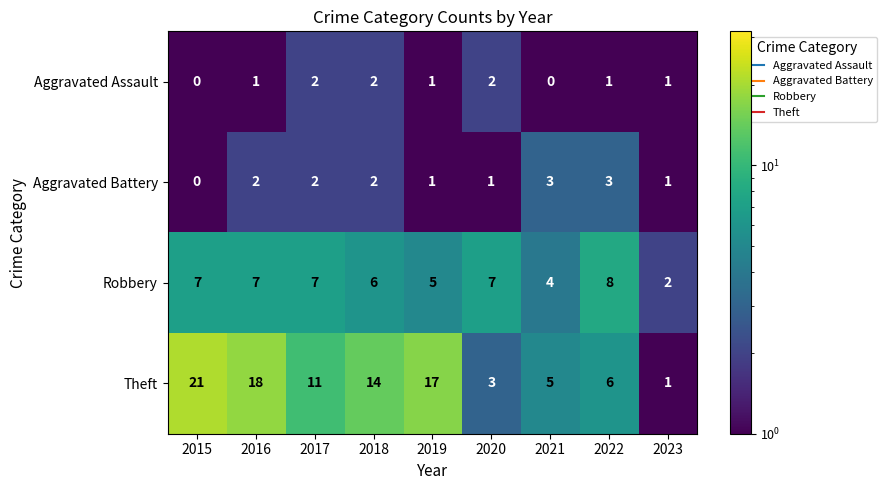

Which category has the lowest value in the Robbery series?

2023